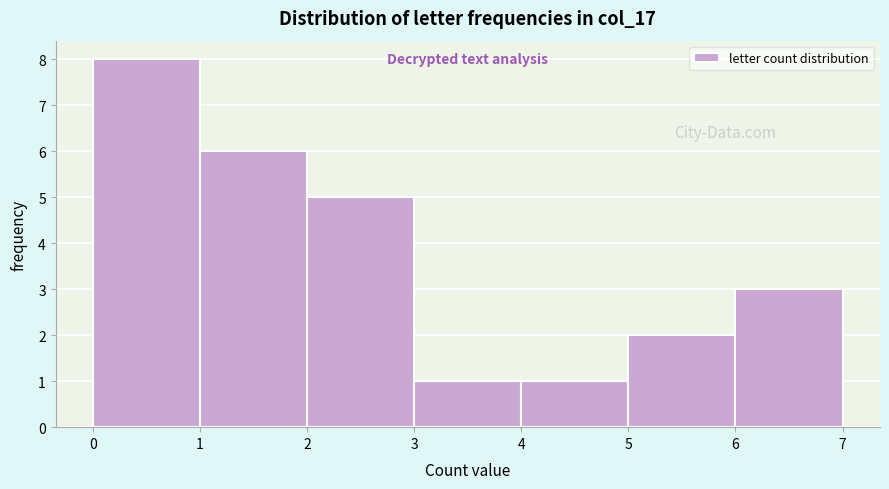

Over which range of the x-axis is the bar tallest?

0 to 1